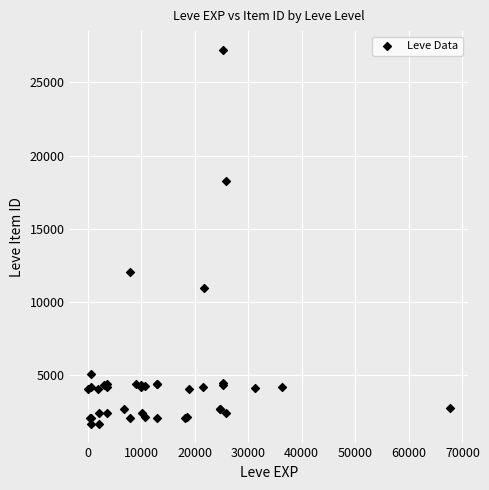

What Y value in the scatter plot is closest to 14448?

12018